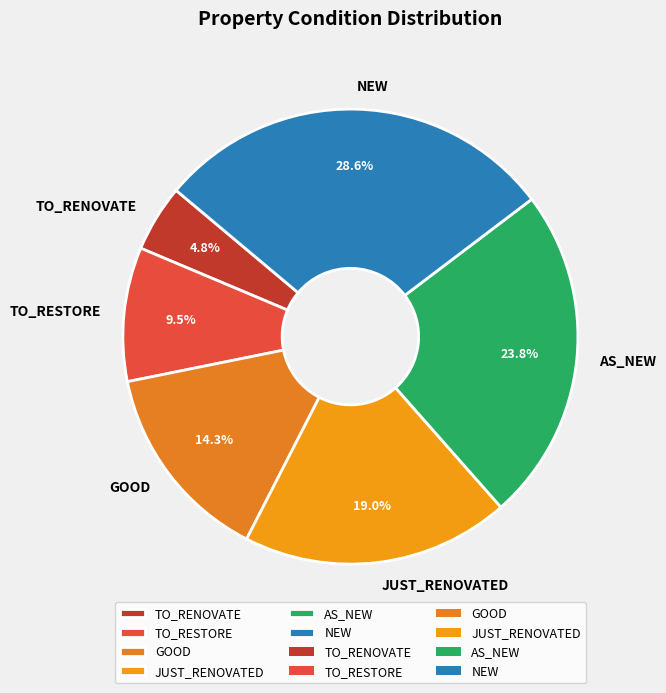

Is there a majority slice in this chart?

No